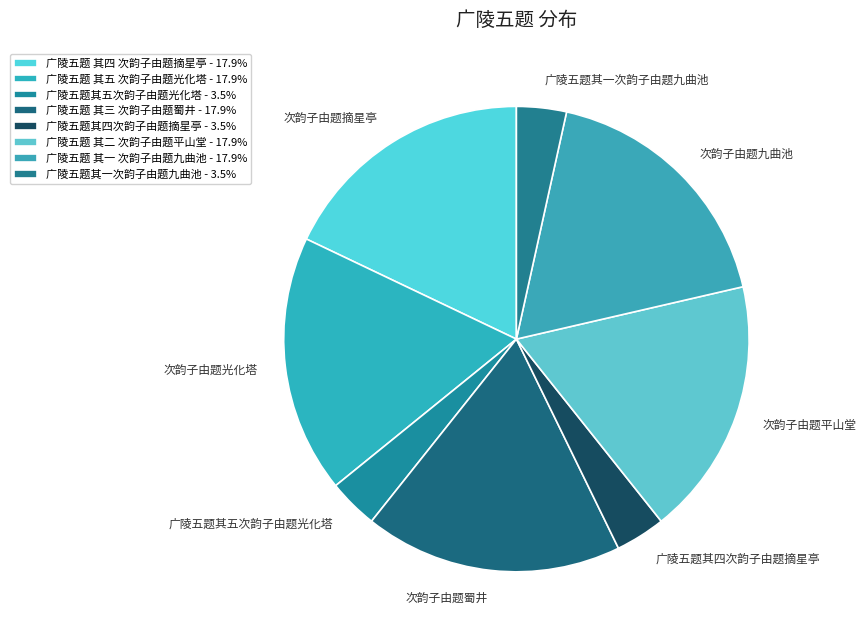

To the nearest percent, what is the average slice percentage?

12%